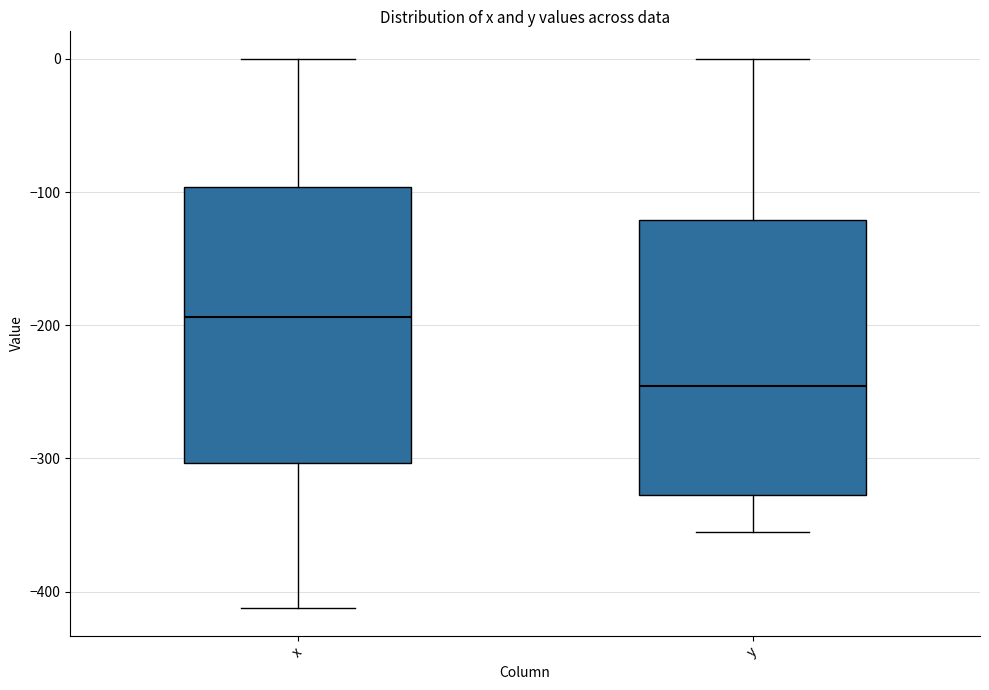

Which box's median line is the highest?

x